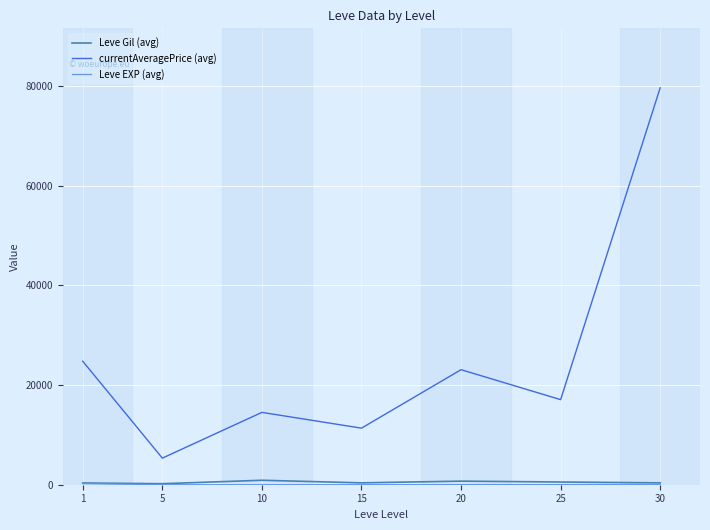

Where is the first local minimum for currentAveragePrice (avg)?

5